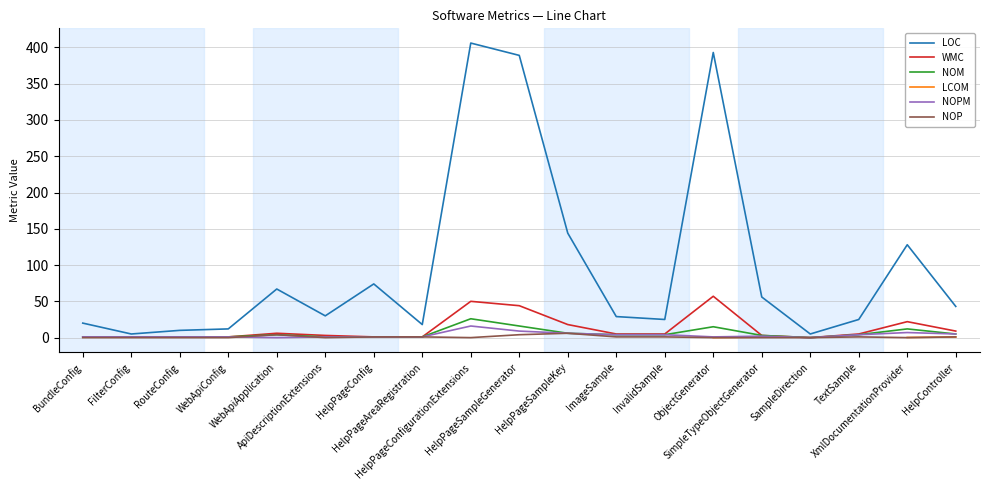

The value of NOM at InvalidSample is 4.0. True or false?

True